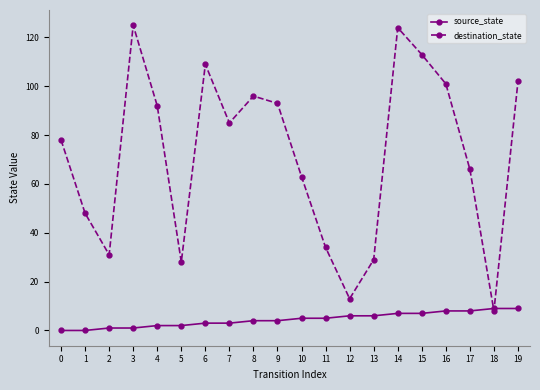

Is it true that destination_state equals 102 at 19?

True